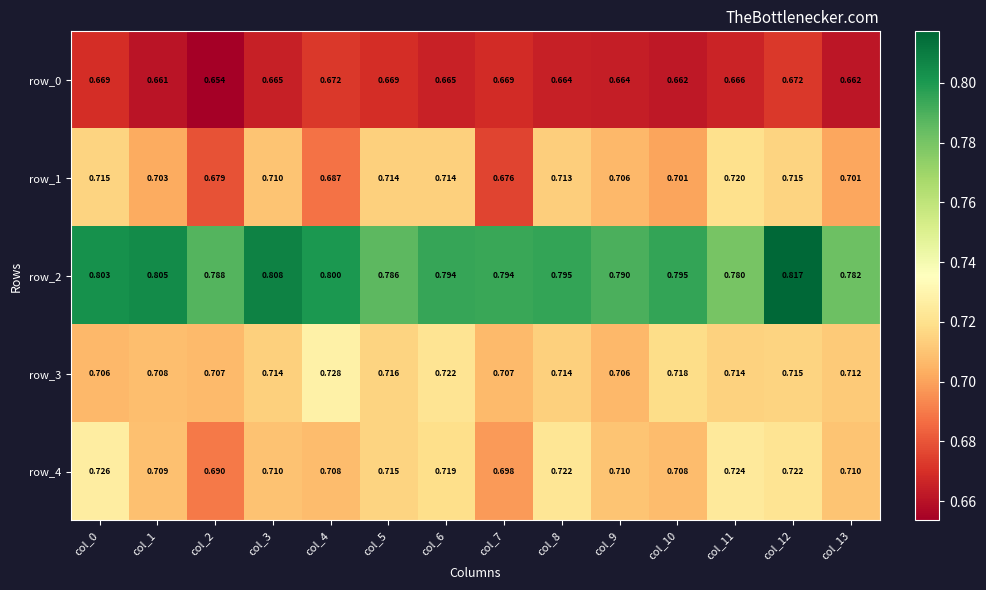

Is it true that row_4 equals 1.2 at col_11?

False